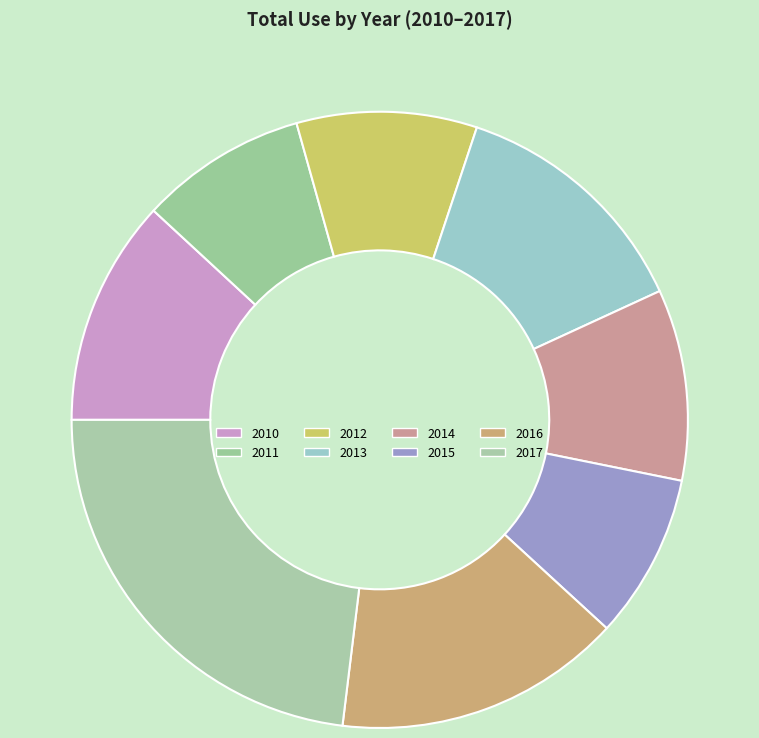

To the nearest percent, what is the difference between the largest and smallest slice percentages?

14%